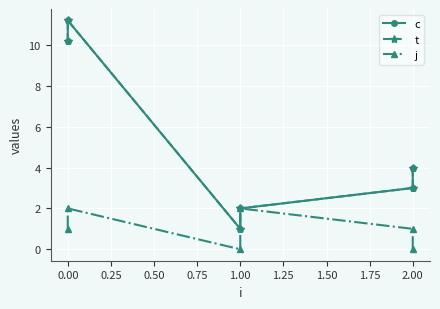

How many data points in t are above 4?

2